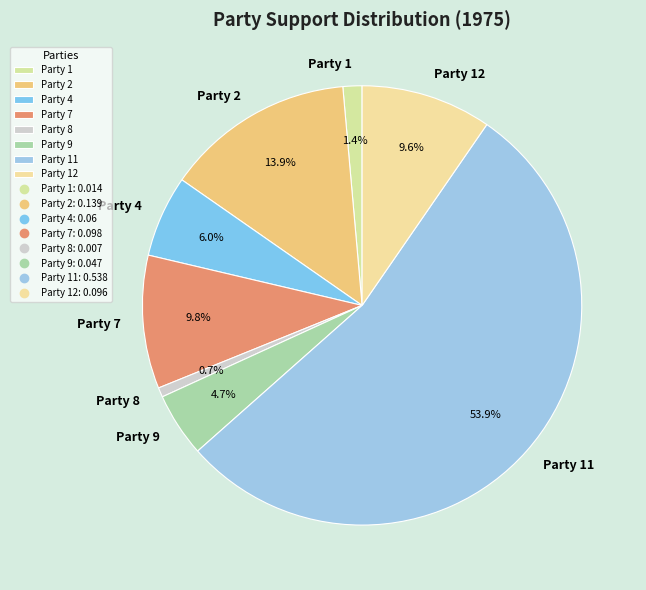

What is the largest slice in the pie chart?

Party 11